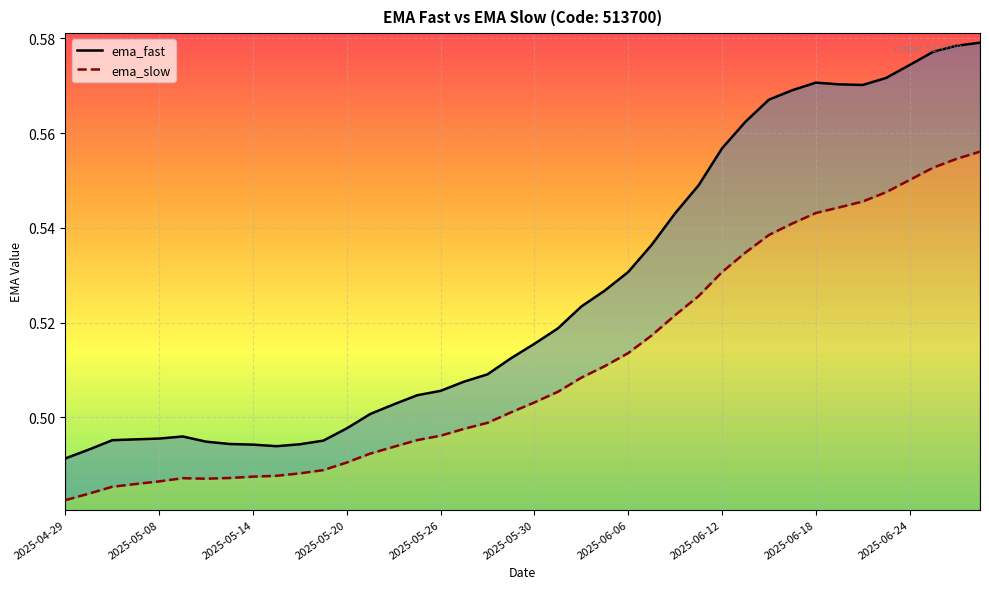

What is the sum of all ema_fast values?

21.1